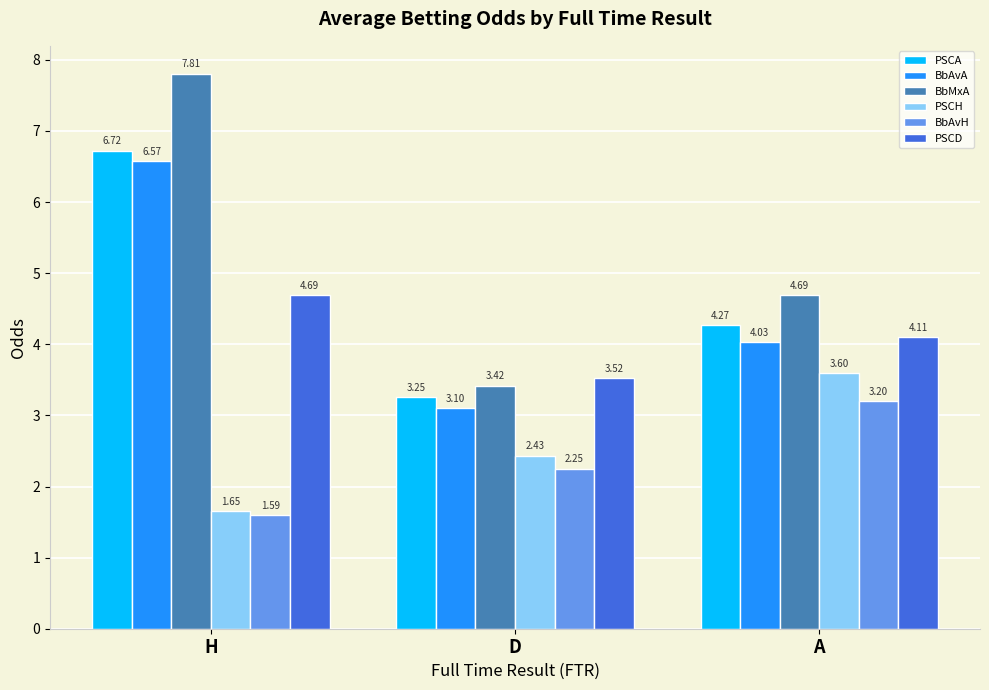

Rank the series by their maximum value, from lowest to highest.

BbAvH, PSCH, PSCD, BbAvA, PSCA, BbMxA